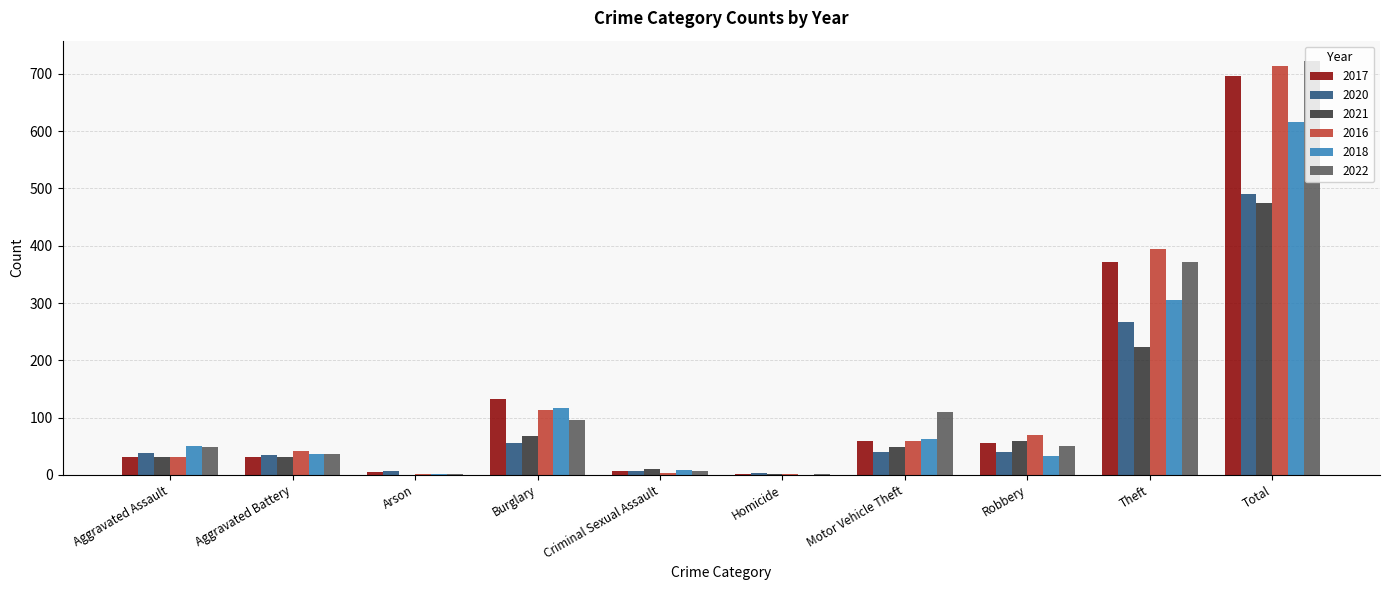

Which category has the highest value across all series?

Total